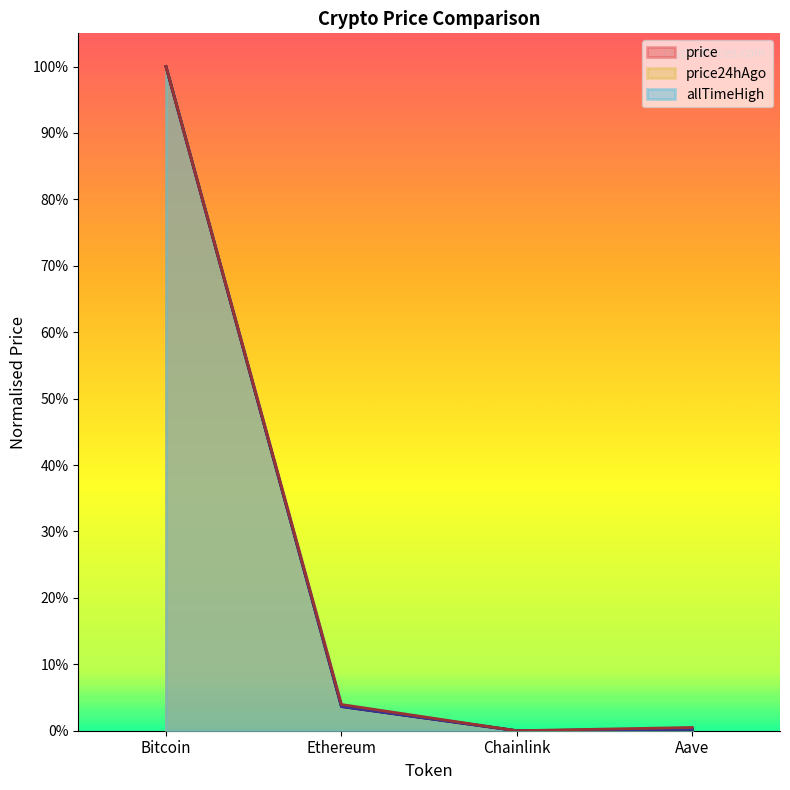

How many positive values does the allTimeHigh series have?

3